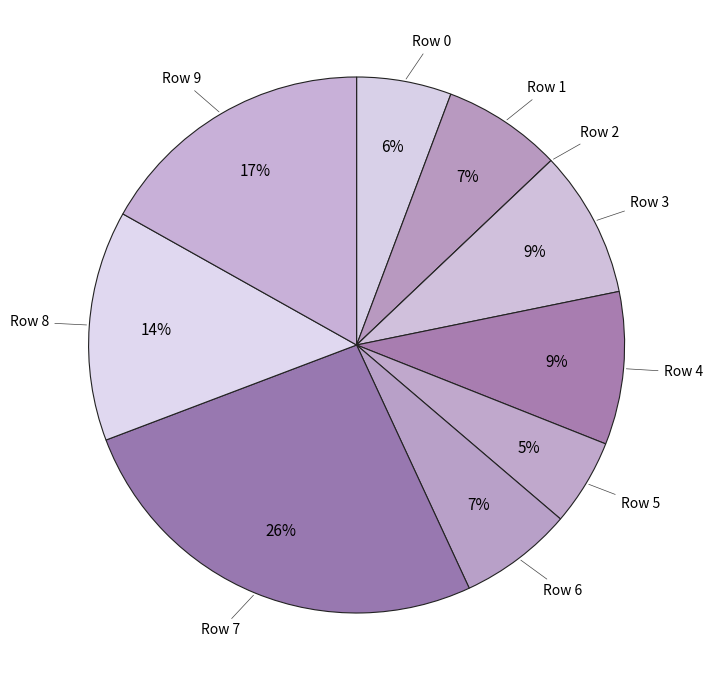

To the nearest percent, what is the average slice percentage?

10%